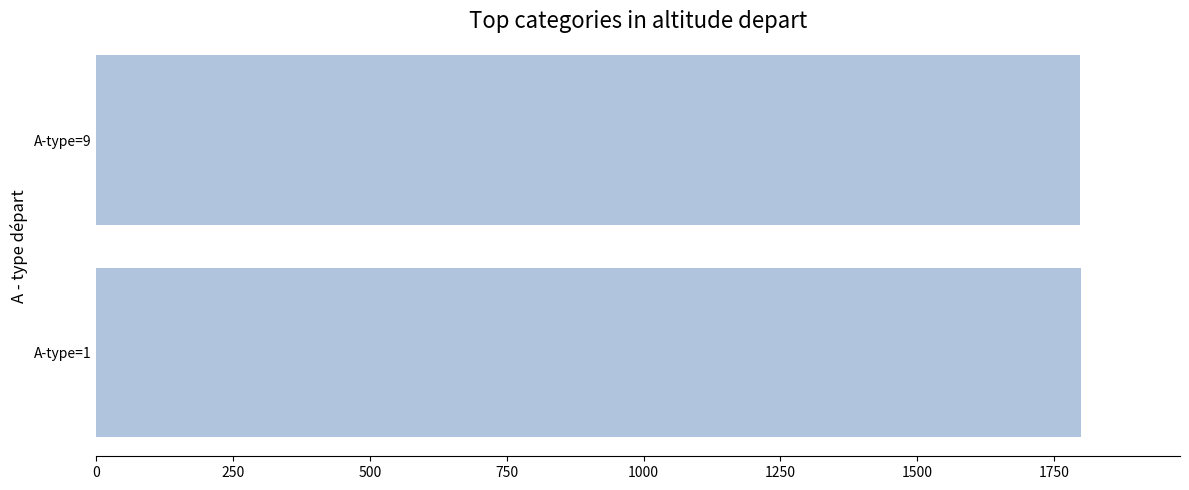

What is the greatest value displayed?

1800.0